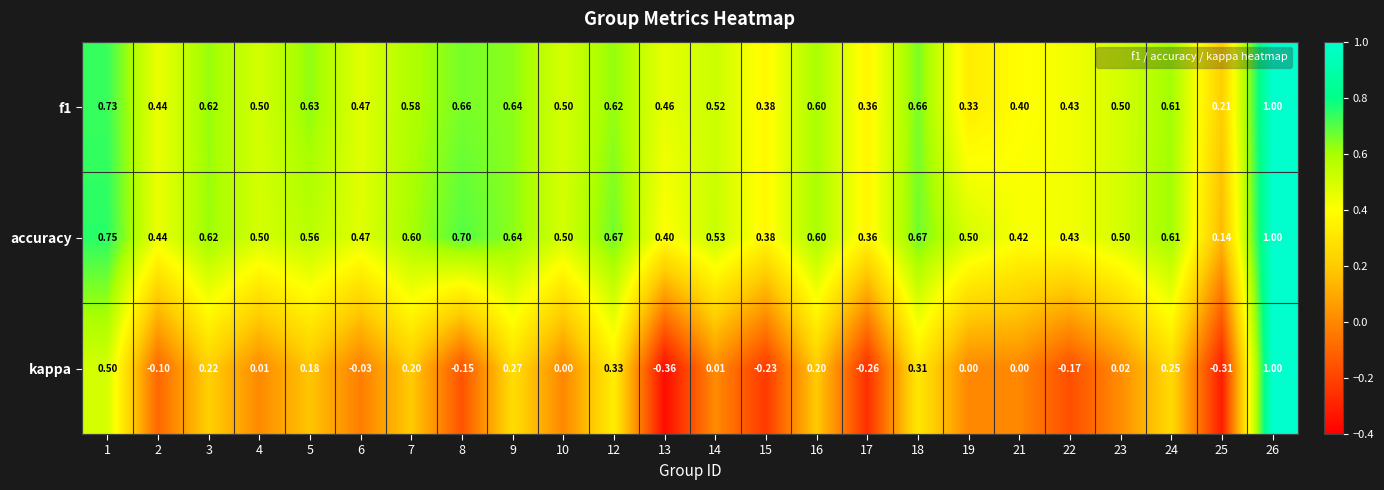

Which series changed the most between 1 and 3?

kappa